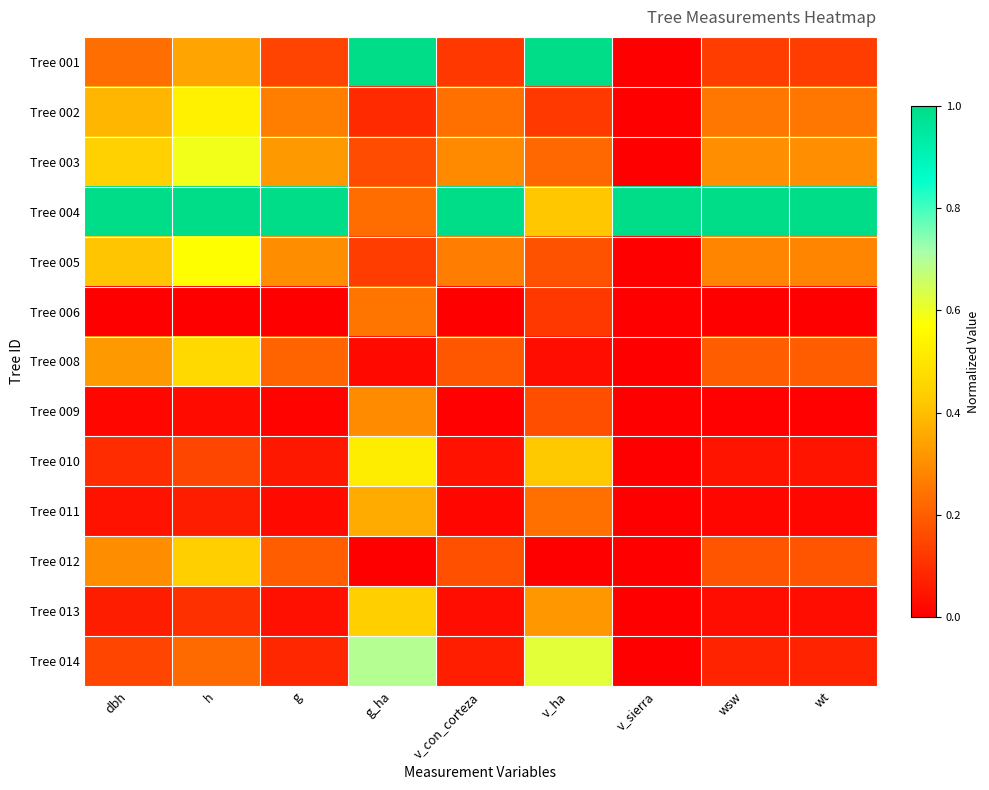

Which label corresponds to the largest value in the chart?

g_ha